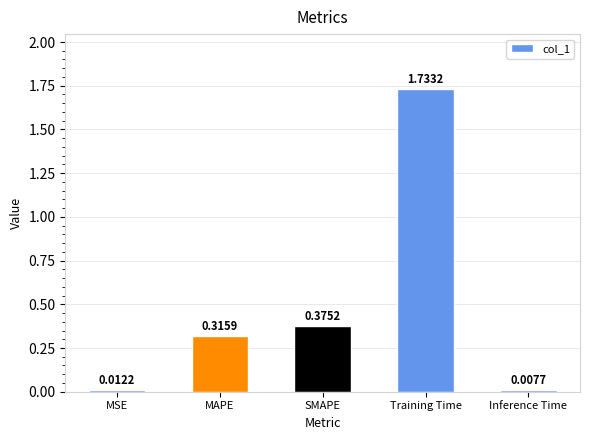

Count the number of categories in the chart.

5